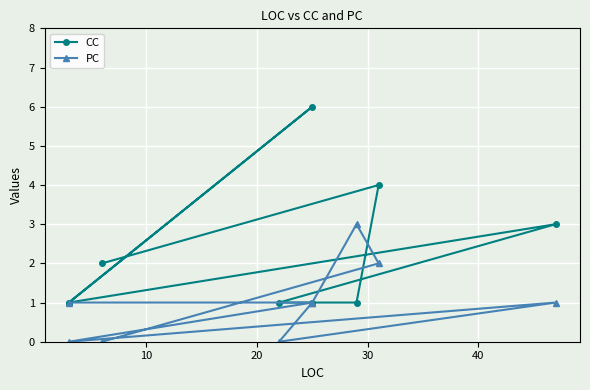

What is the difference between the highest and lowest values at 20?

1